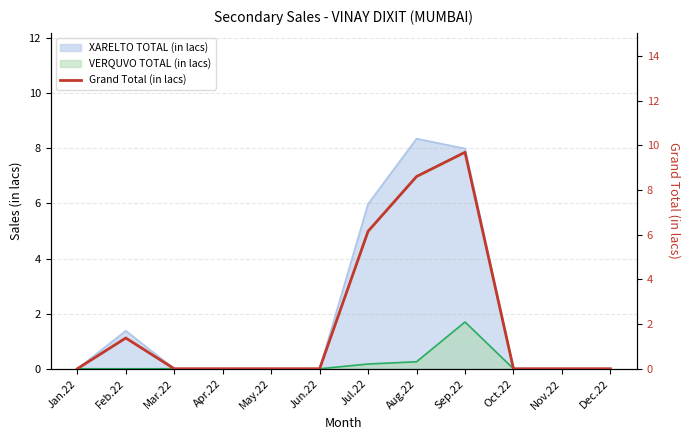

Reading right to left, transcribe all the data shown in this chart.

0.0	0.0	0.0	9.7	8.6	6.2	0.0	0.0	0.0	0.0	1.4	0.0